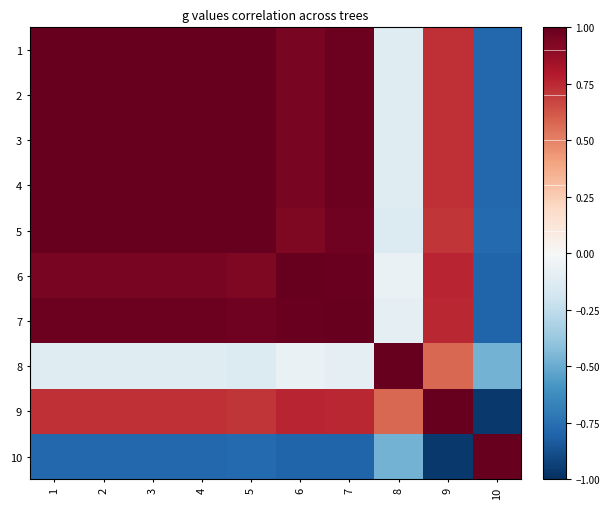

At which category is the sum across all series the highest?

1